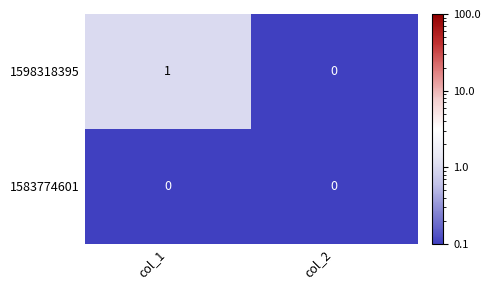

Which series has the largest total across all categories?

1598318395